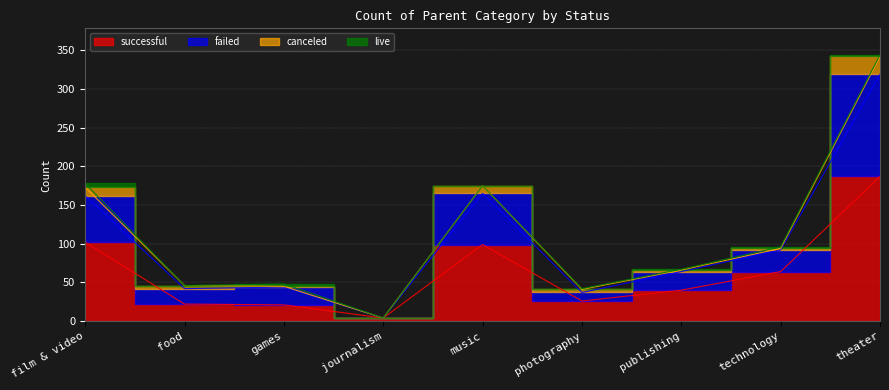

At how many categories does at least one series exceed 302?

1